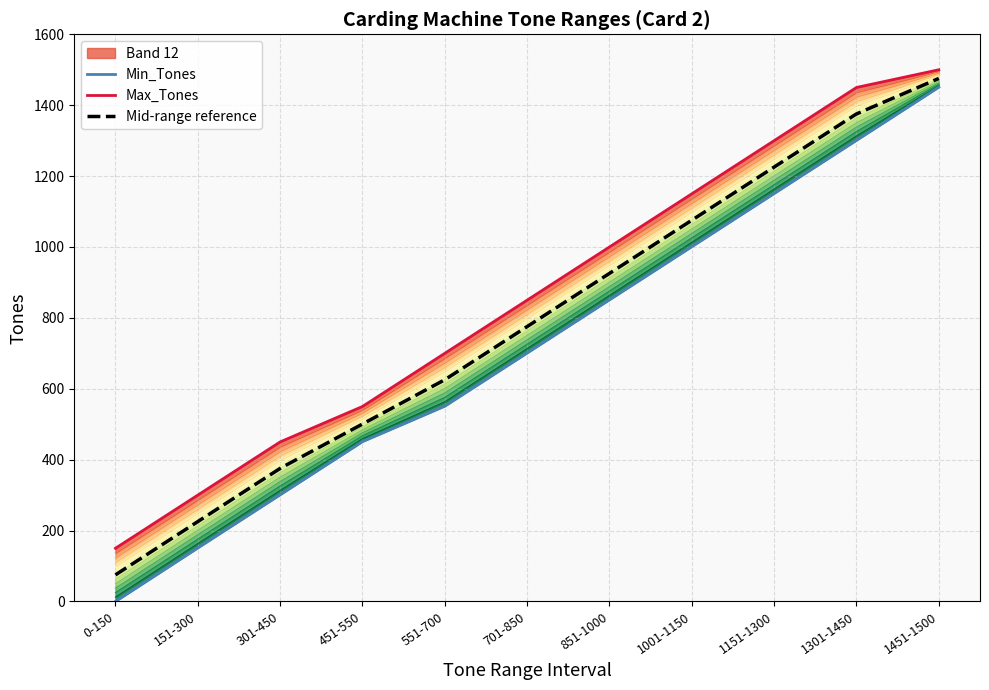

True or false: Min_Tones and Max_Tones intersect in this chart.

False